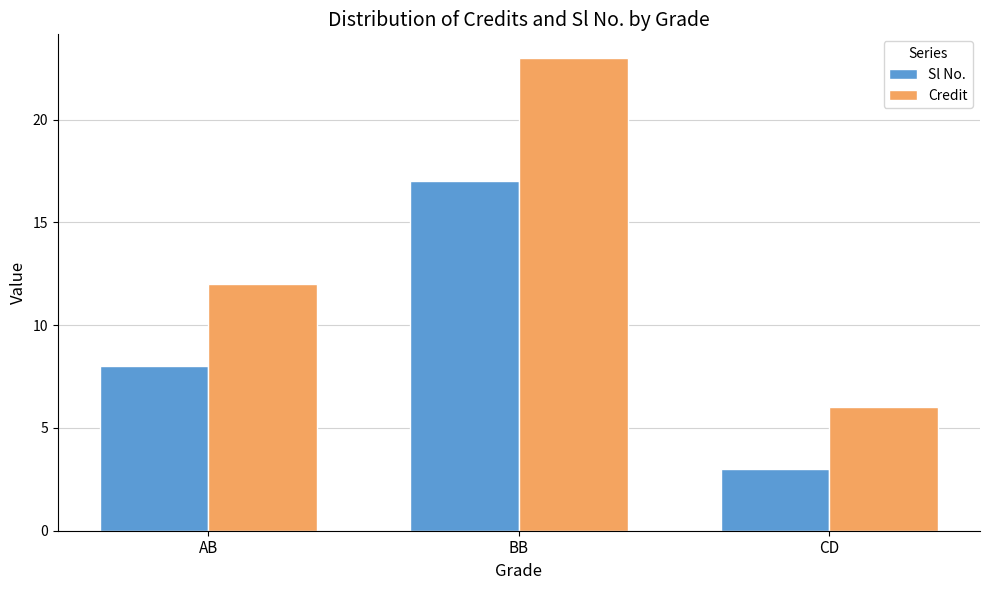

Where is Sl No. nearest to the value 10?

AB